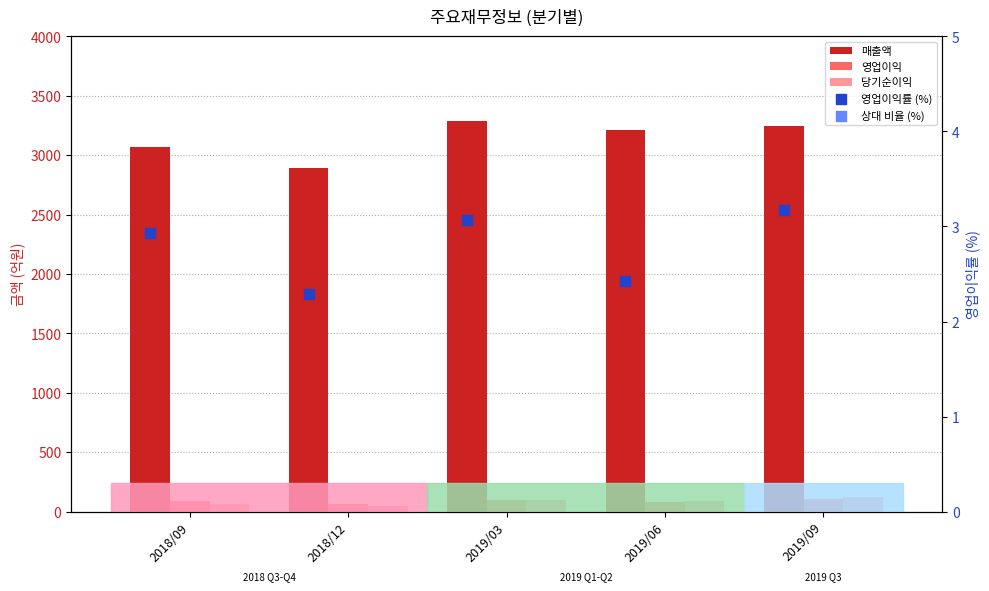

At which category is the sum across all series the highest?

2019/03